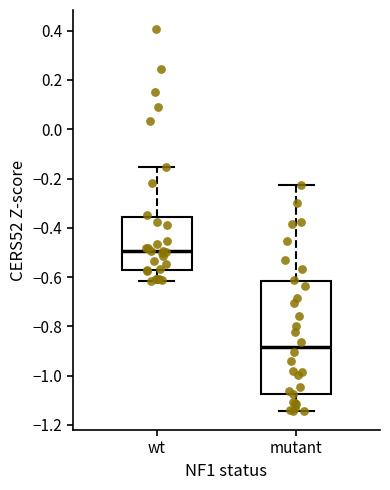

Reading left to right, read every box against the y-axis: the position of its median line, the range the box covers, and the ends of its whiskers. The values are not printed on the chart, so give them approximately, as read against the axis.

wt: median -0.50, box -0.58 to -0.36, whiskers -0.62 to -0.16
mutant: median -0.88, box -1.08 to -0.62, whiskers -1.14 to -0.22